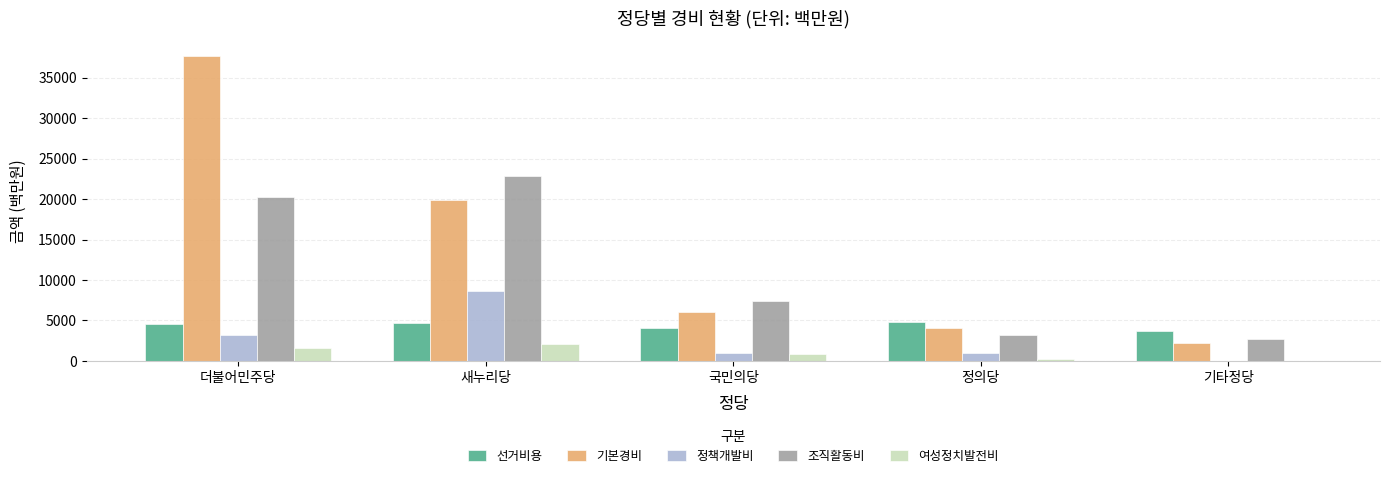

What is the sum of the 정책개발비 values at 기타정당 and 정의당?

1064